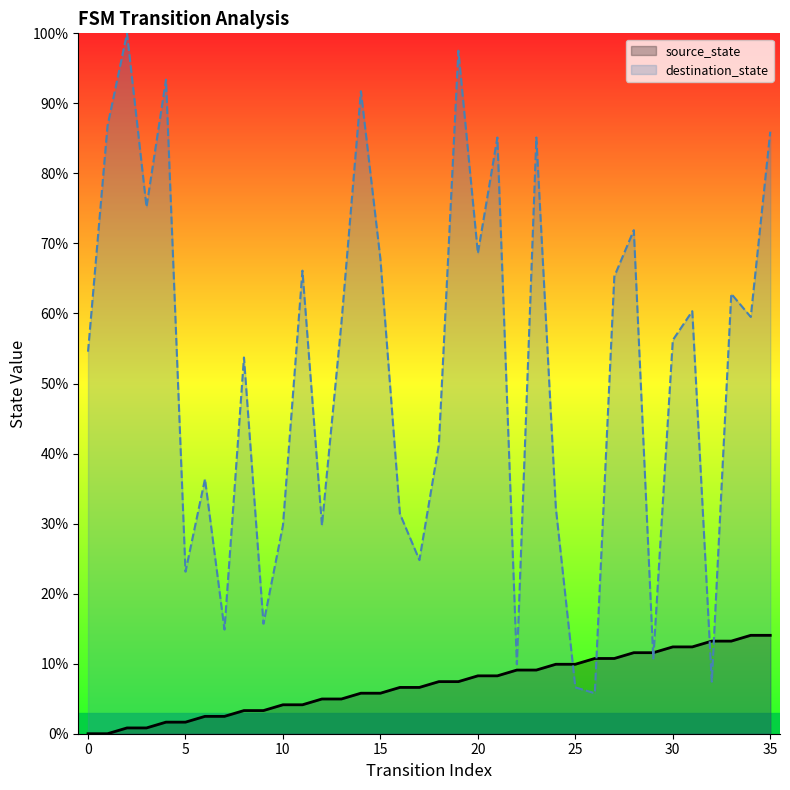

How many lines are shown in the chart?

2